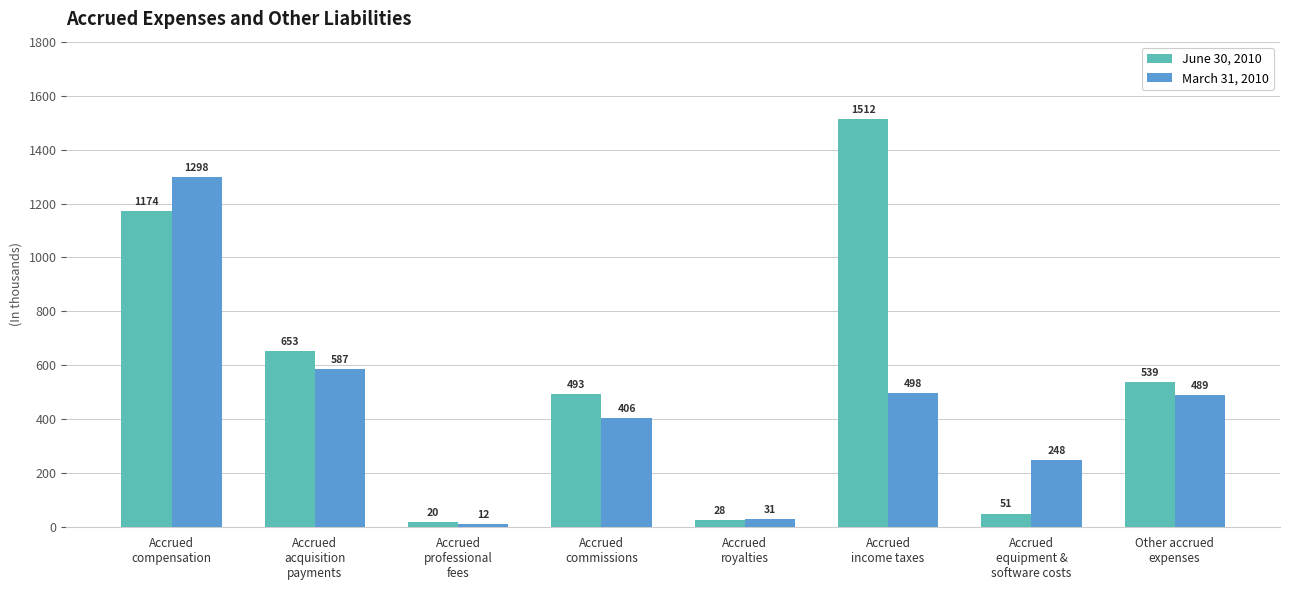

What is the difference between the highest and lowest values at Accrued
income taxes?

1014